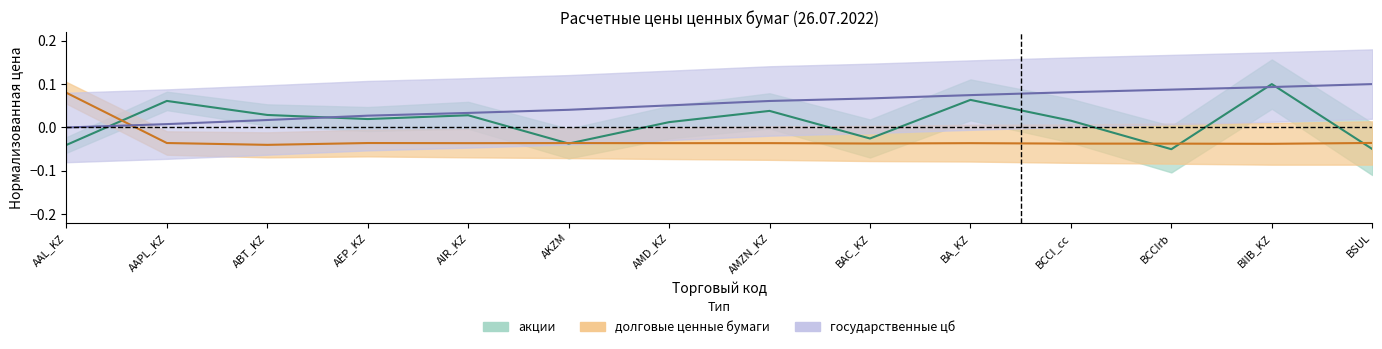

Reading right to left, list all the values displayed in this chart.

акции: -0.0	0.1	-0.1	0.0	0.1	-0.0	0.0	0.0	-0.0	0.0	0.0	0.0	0.1	-0.0
долговые ценные бумаги: -0.0	-0.0	-0.0	-0.0	-0.0	-0.0	-0.0	-0.0	-0.0	-0.0	-0.0	-0.0	-0.0	0.1
государственные ценные бумаги: 0.1	0.1	0.1	0.1	0.1	0.1	0.1	0.1	0.0	0.0	0.0	0.0	0.0	0.0